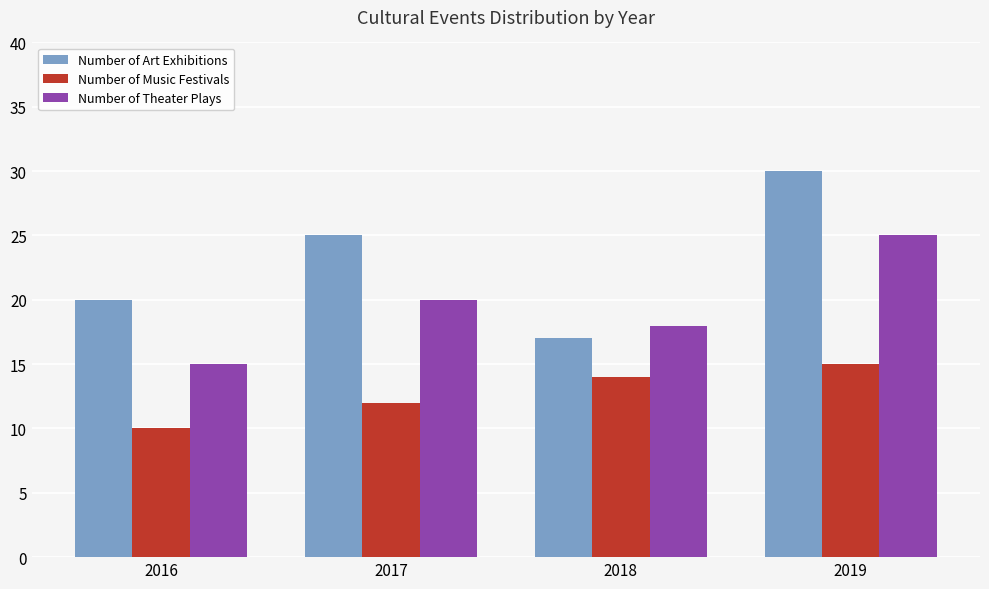

Which series has the widest spread of values?

Number of Art Exhibitions